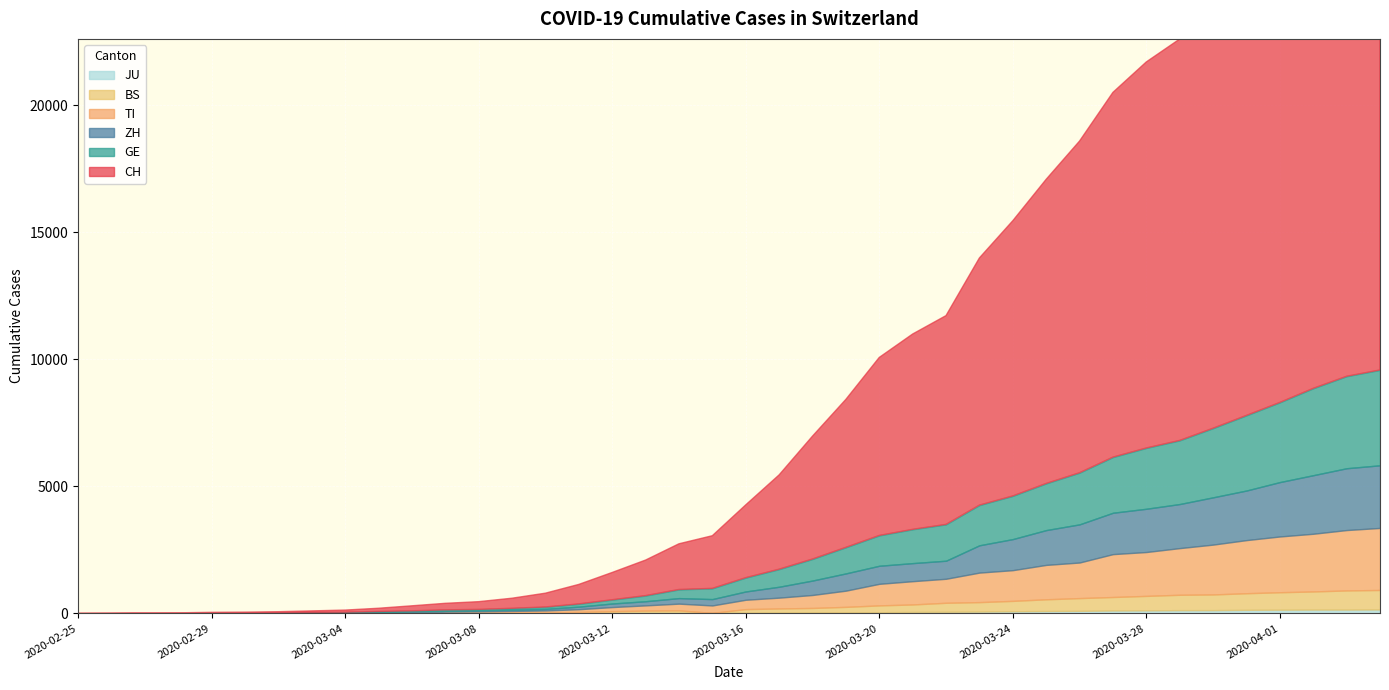

Between 2020-03-05 and 2020-03-17, which series saw the biggest shift?

CH